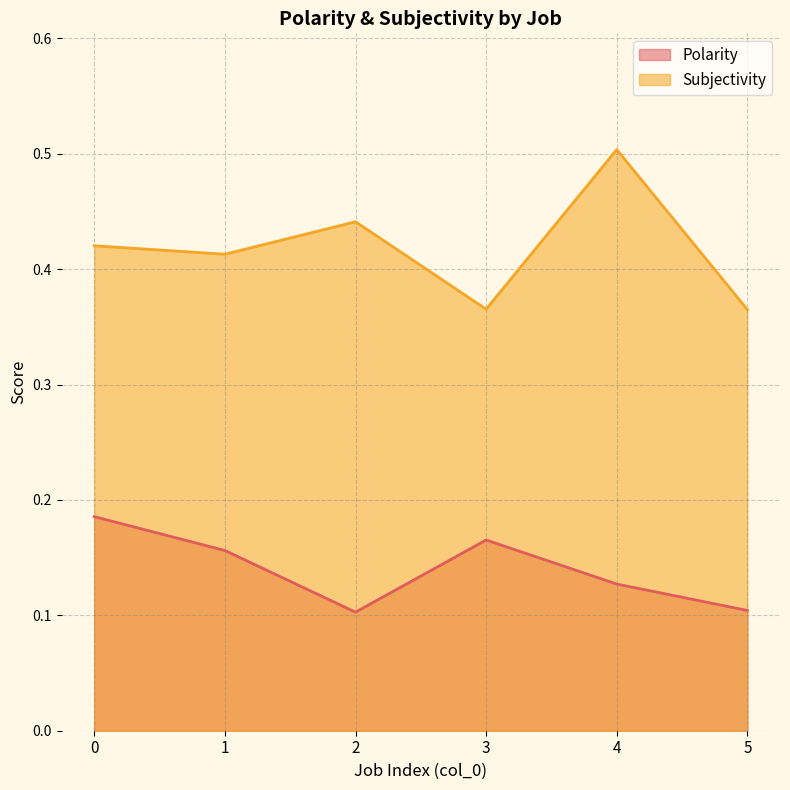

Rank the categories by Polarity value from highest to lowest.

0, 3, 1, 4, 5, 2